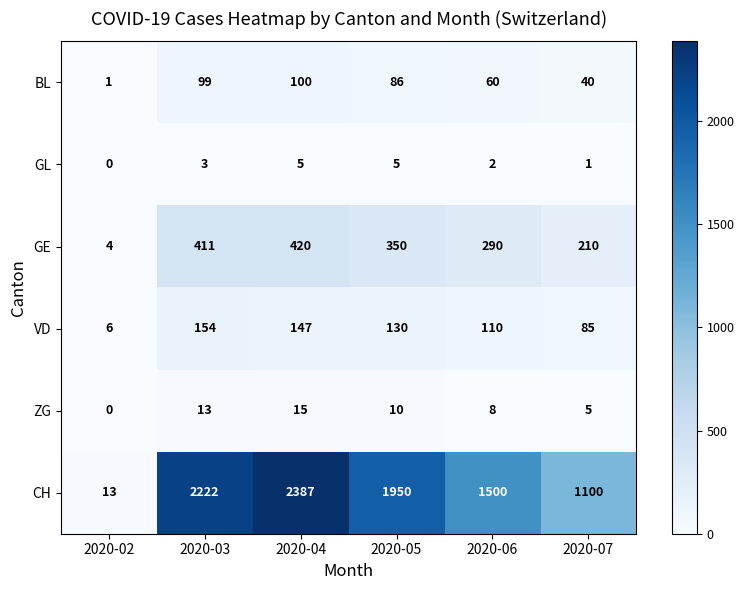

The VD series shows 46 at 2020-07. True or false?

False